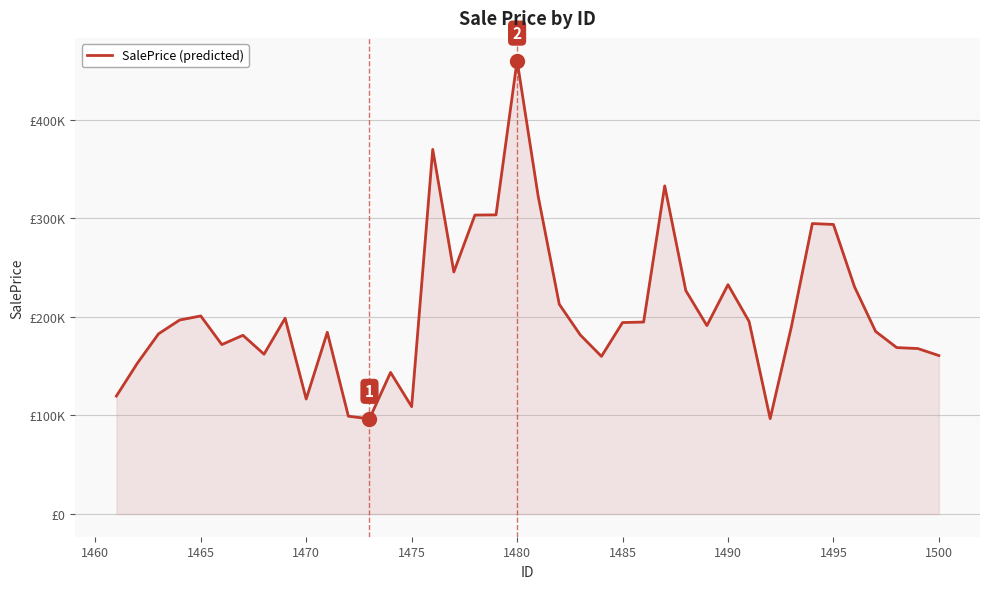

What is the difference between the maximum and minimum values?

363280.9